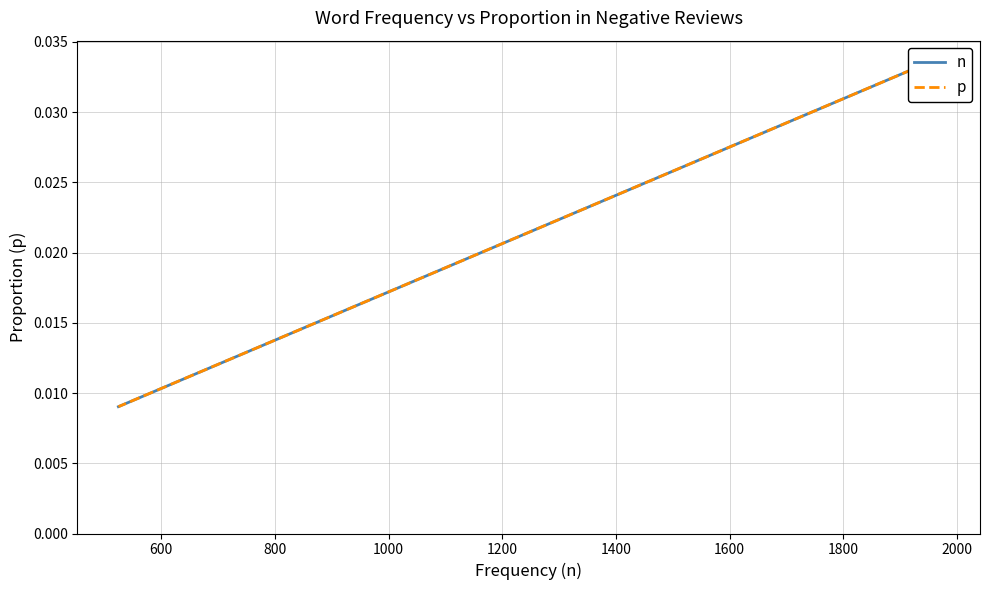

Count the number of categories in the chart.

20